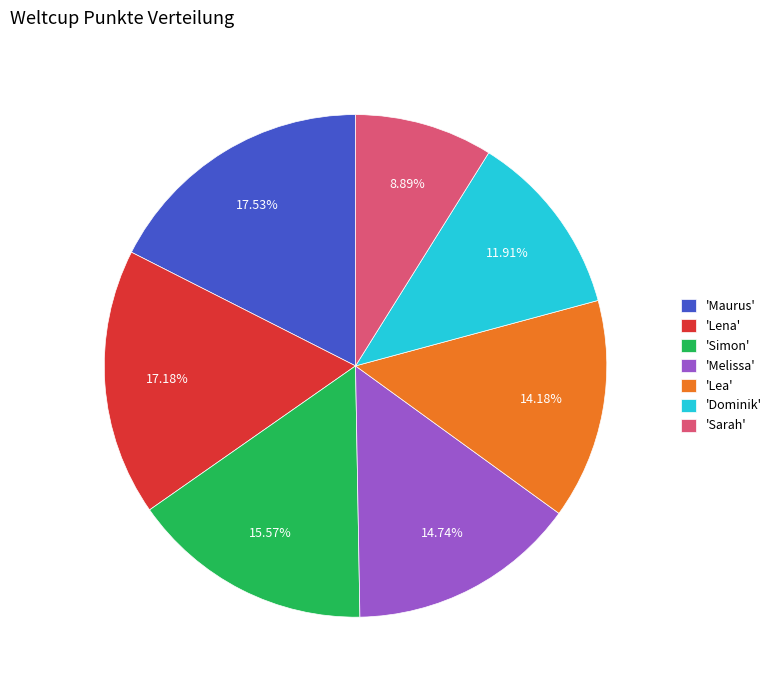

Does any single category account for the majority?

No